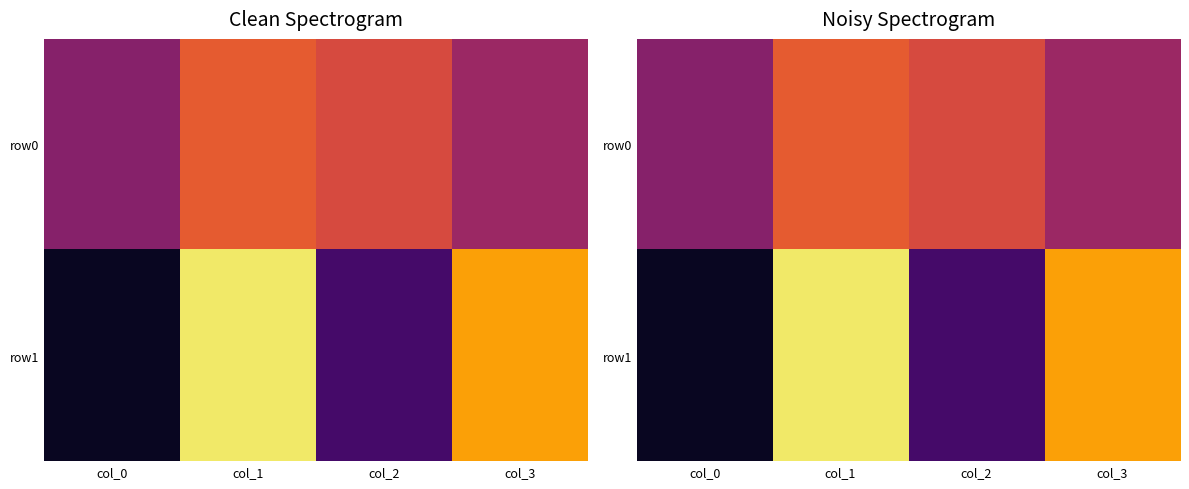

At which category is the sum across all series the highest?

col_1